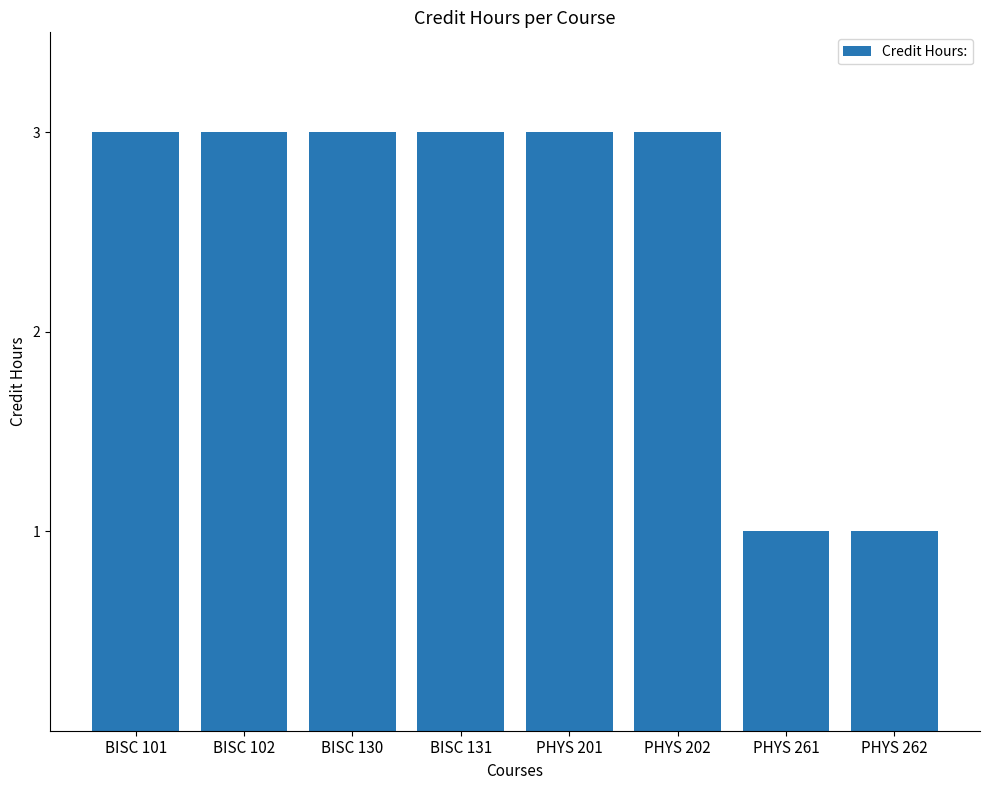

The chart shows a value of 1 at PHYS 261. True or false?

True